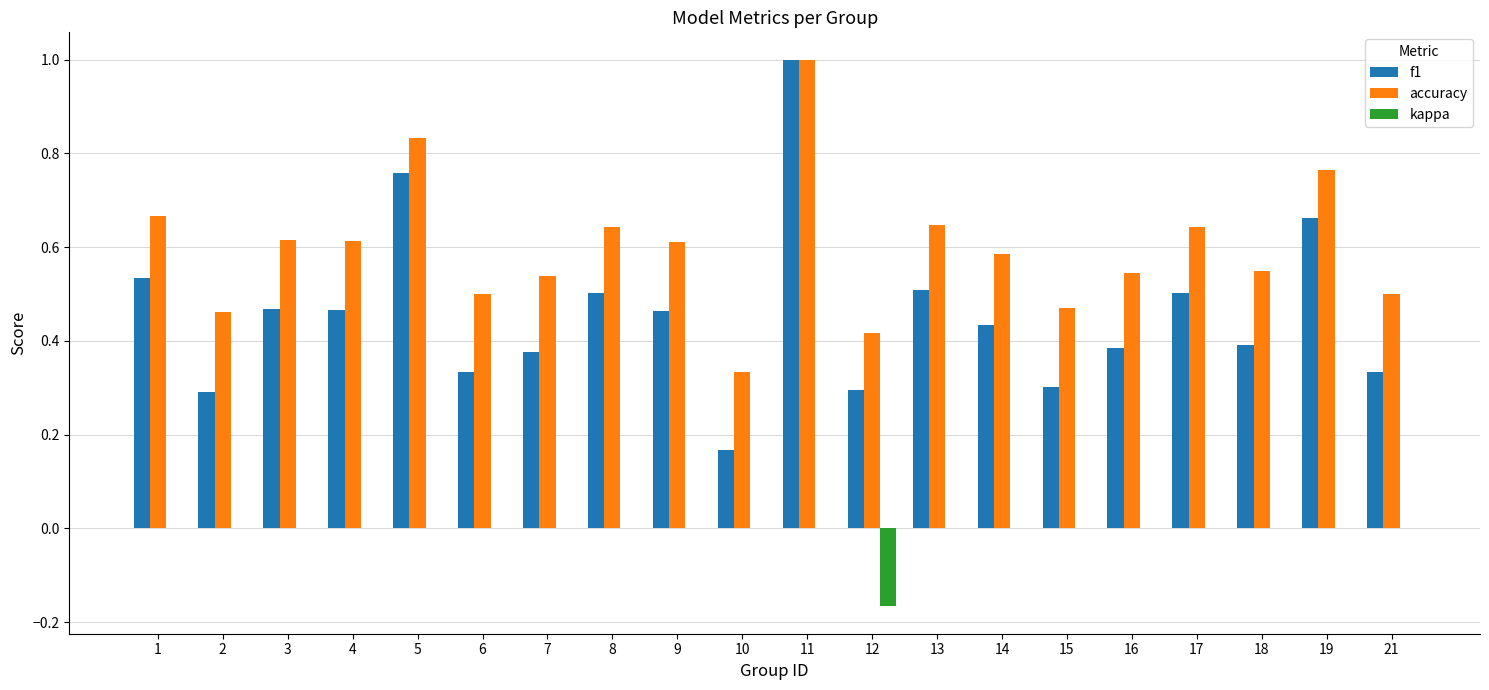

At which category is the sum across all series the highest?

11